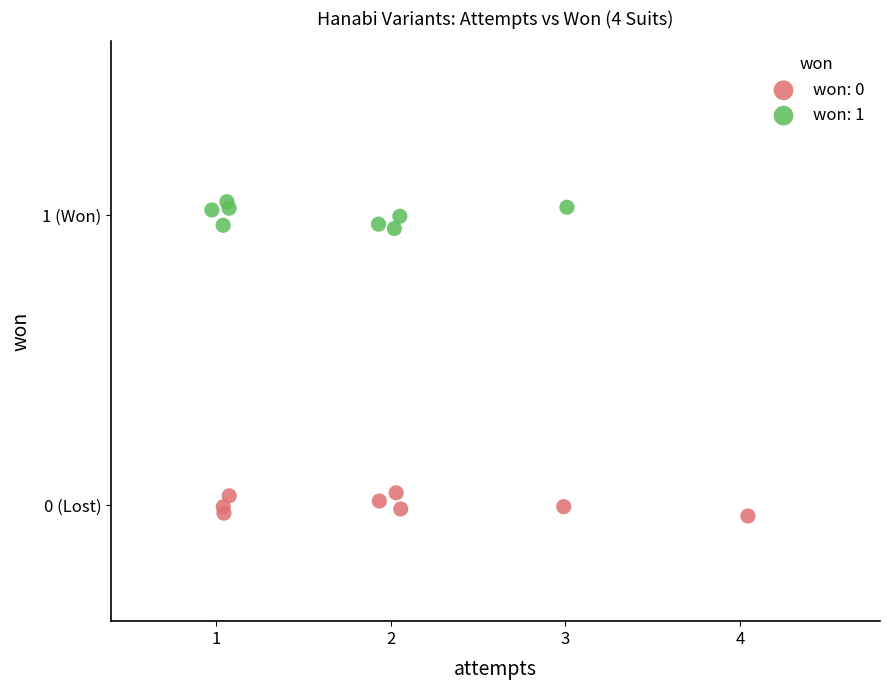

Which series reaches the maximum Y coordinate?

won: 1